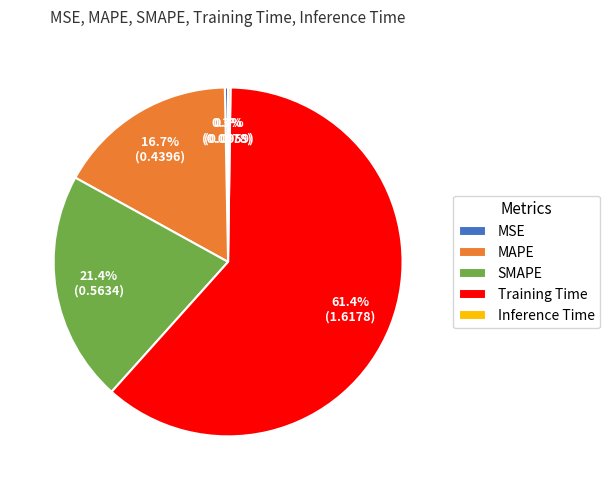

Which slice is the largest?

Training Time